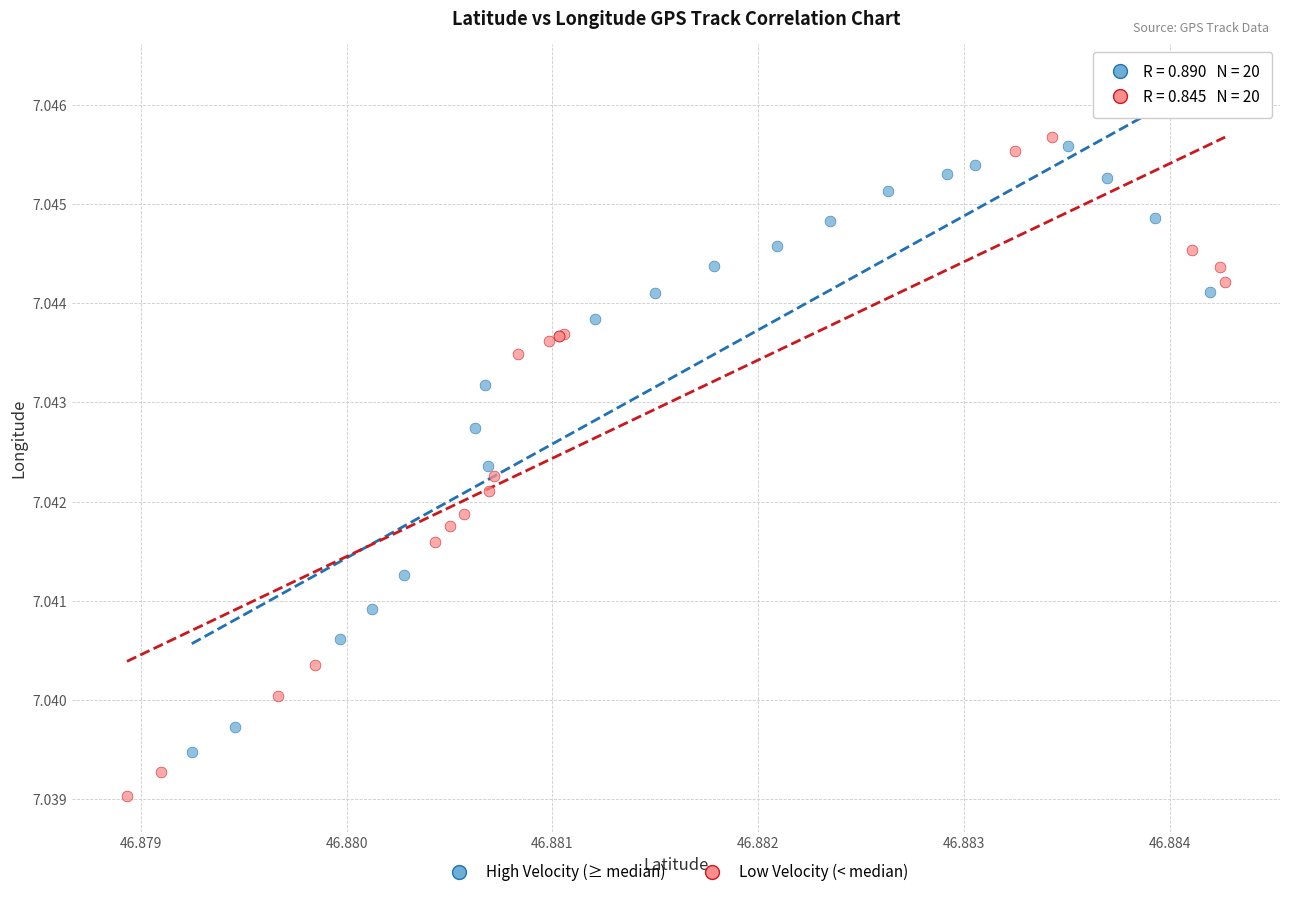

Which series reaches the minimum Y coordinate?

Low Velocity (< median)